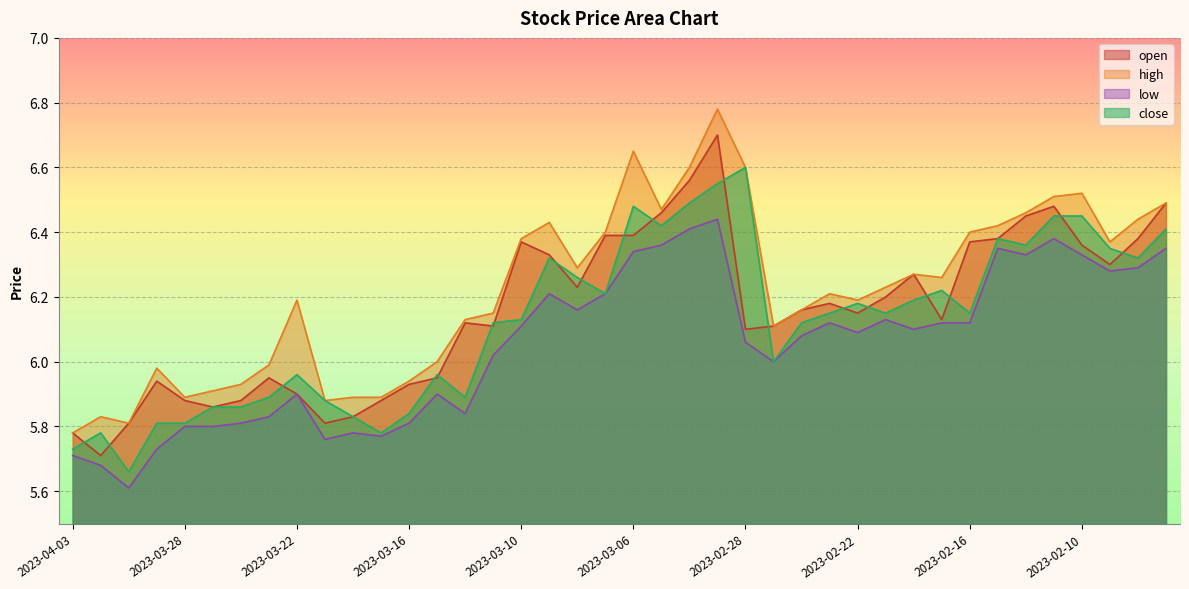

Which series has the widest spread of values?

high